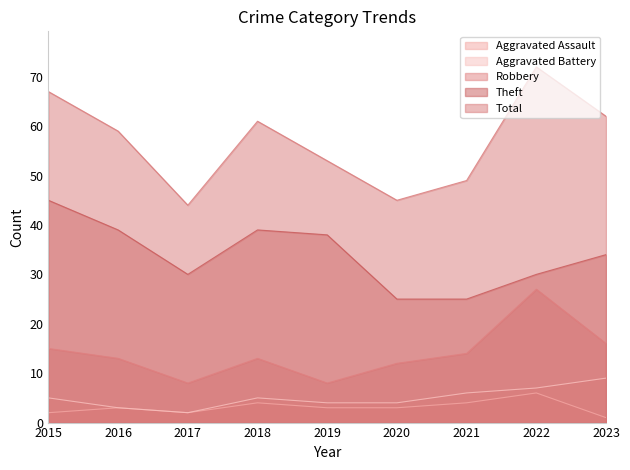

What is the difference between the Theft values at 2022 and 2019?

8